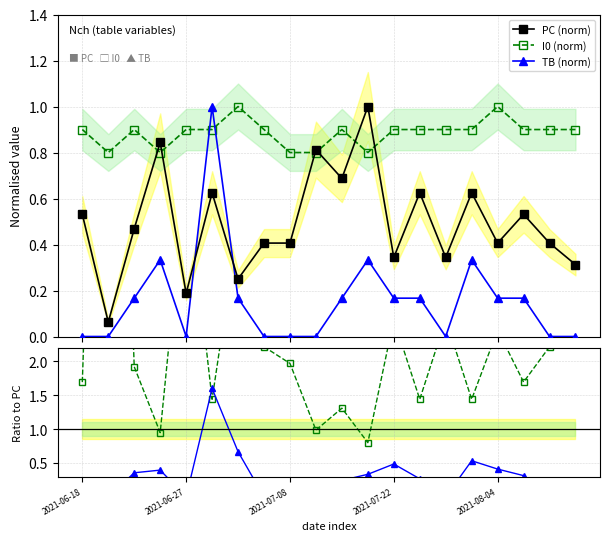

What is the difference between the I0/PC values at 11 and 17?

0.9